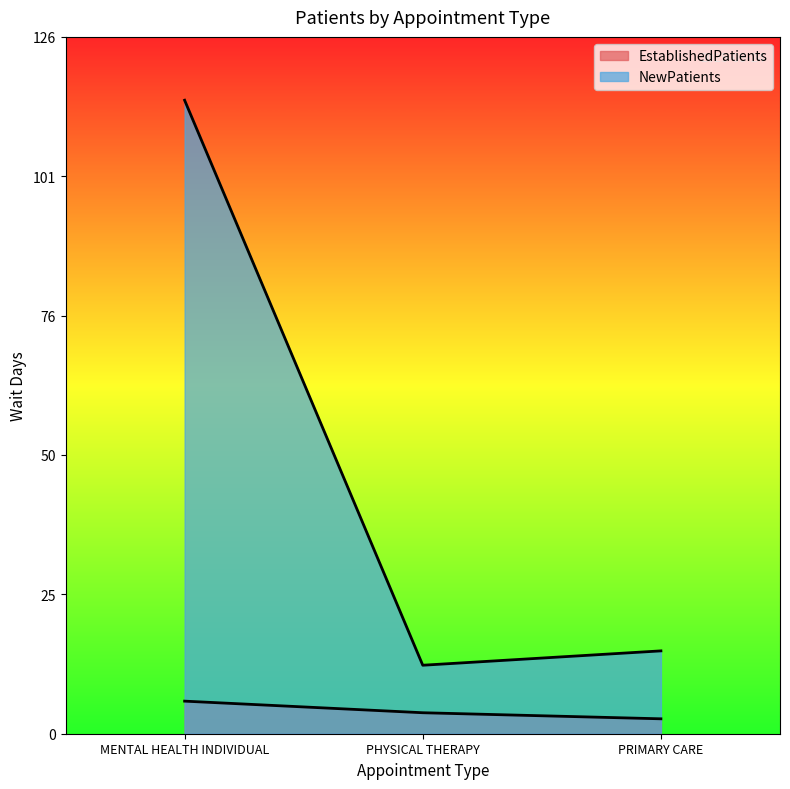

Is it true that NewPatients equals 15.0 at PRIMARY CARE?

True